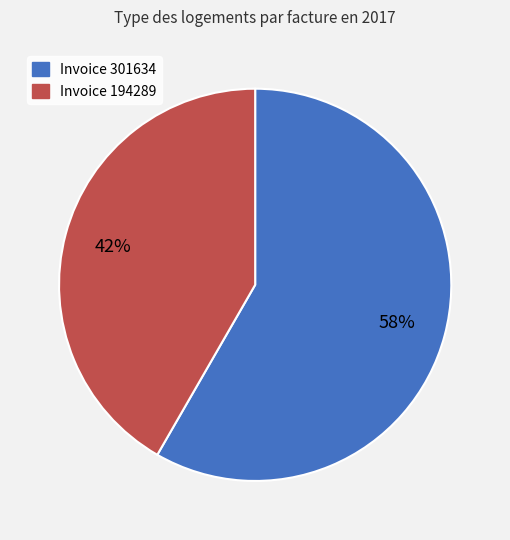

Is there a majority slice in this chart?

Yes